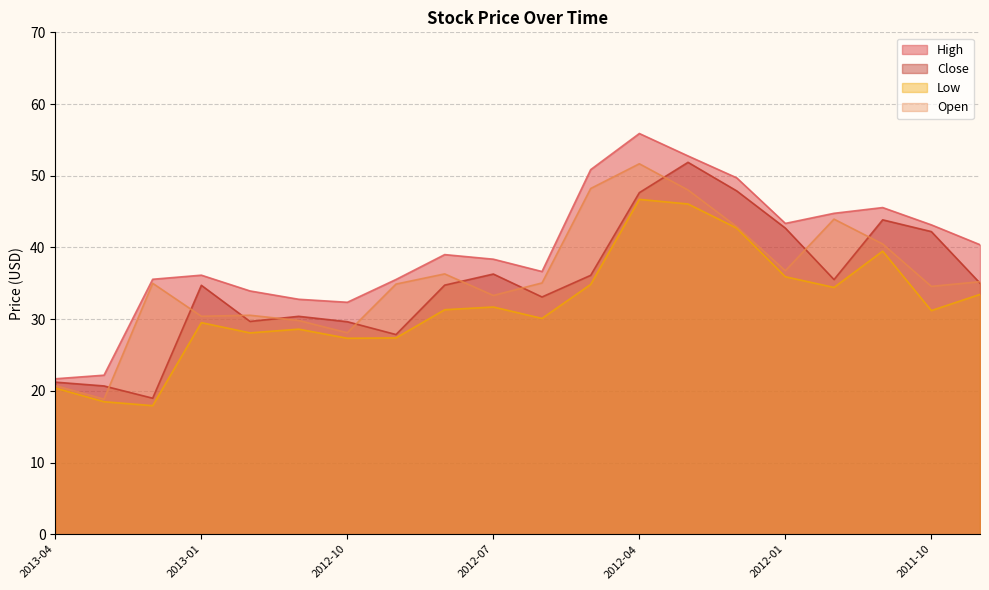

What is the value of the Open point at the 1st from the left?

20.7